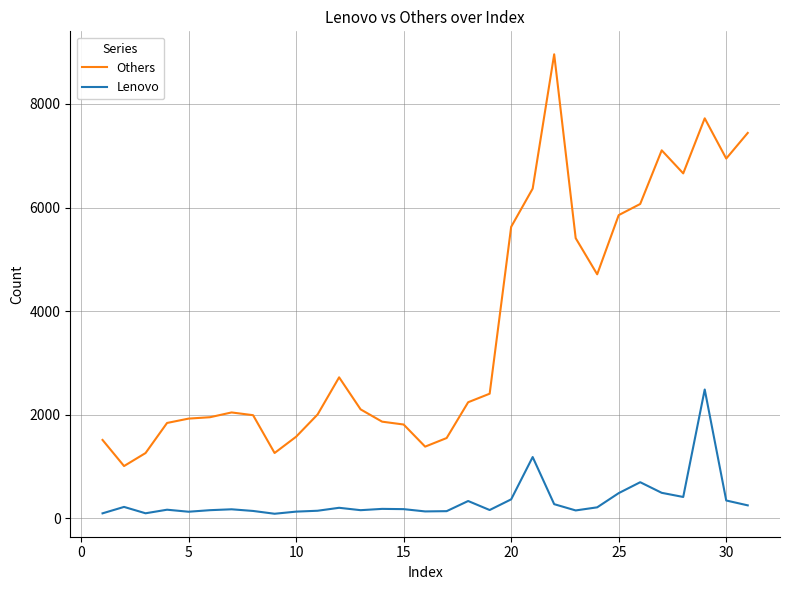

Which series has the widest spread of values?

Others